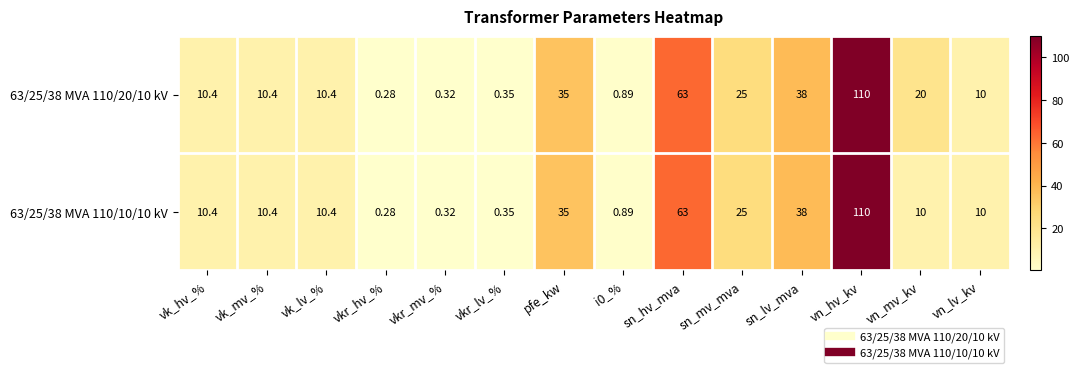

At which label does 63/25/38 MVA 110/10/10 kV first exceed 10?

vk_hv_%